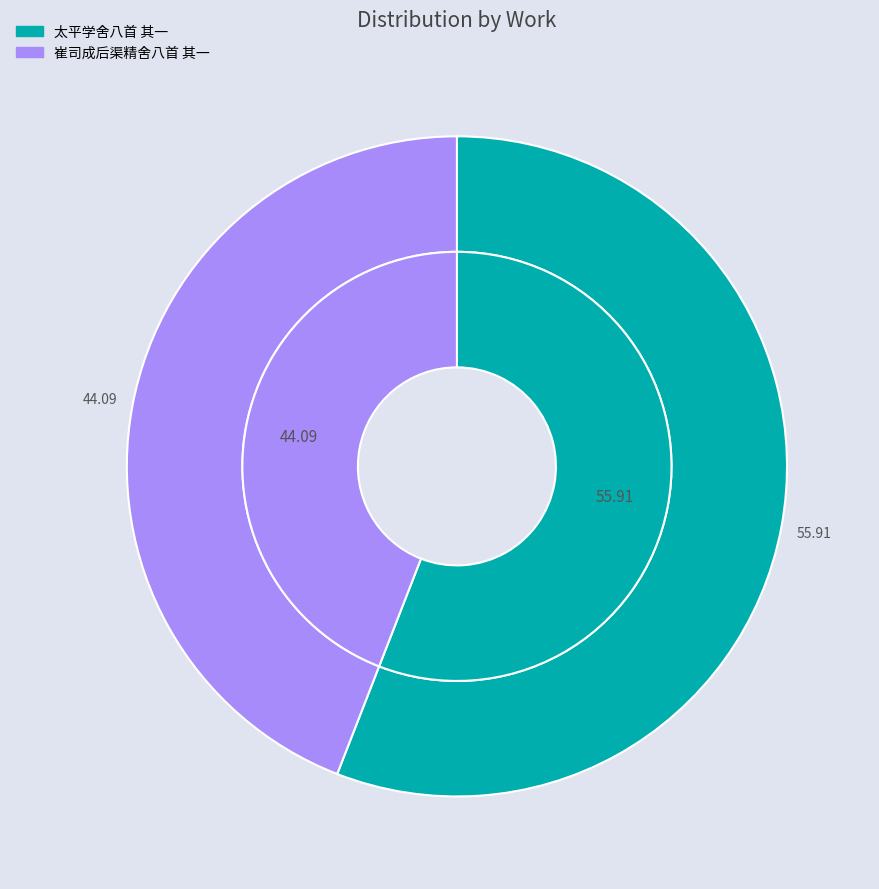

Which slice represents more than half of the pie?

太平学舍八首 其一